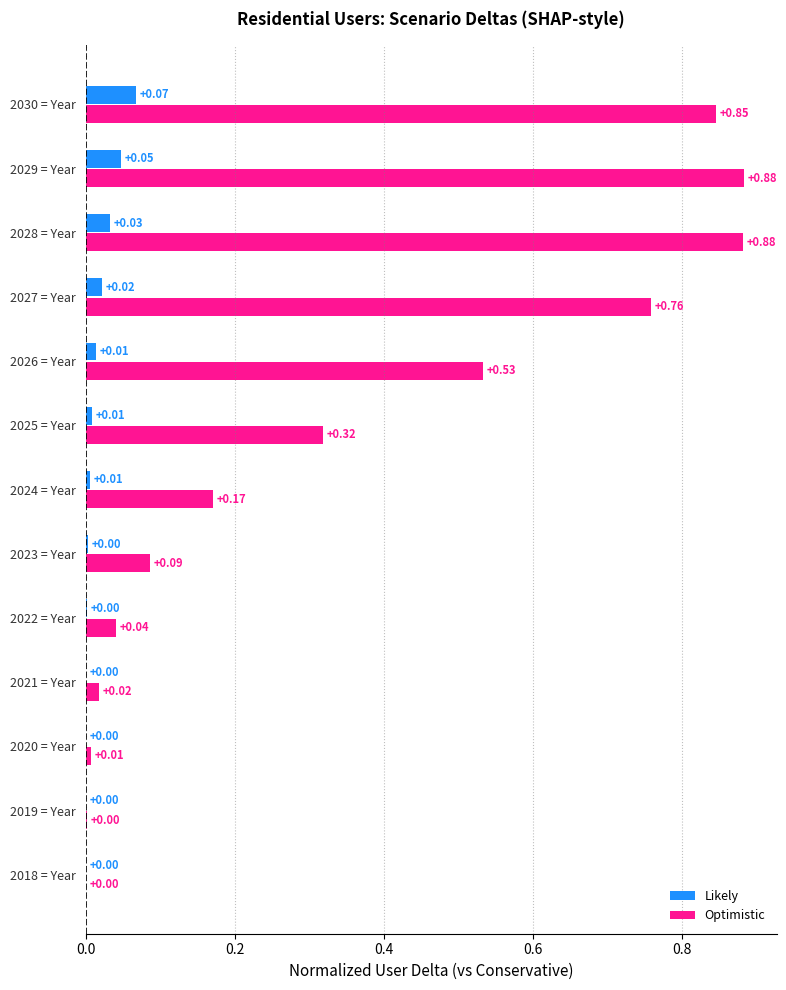

What is the sum of all Optimistic values?

4.5